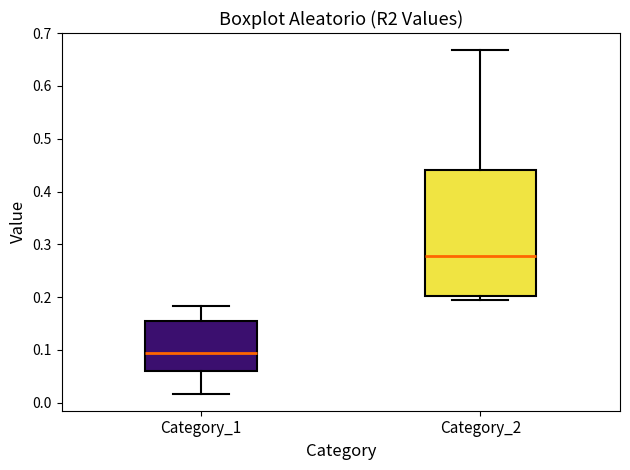

Where does the median line of the box for Category_1 sit on the y-axis? The values are not printed on the chart, so give them approximately, as read against the axis.

0.09